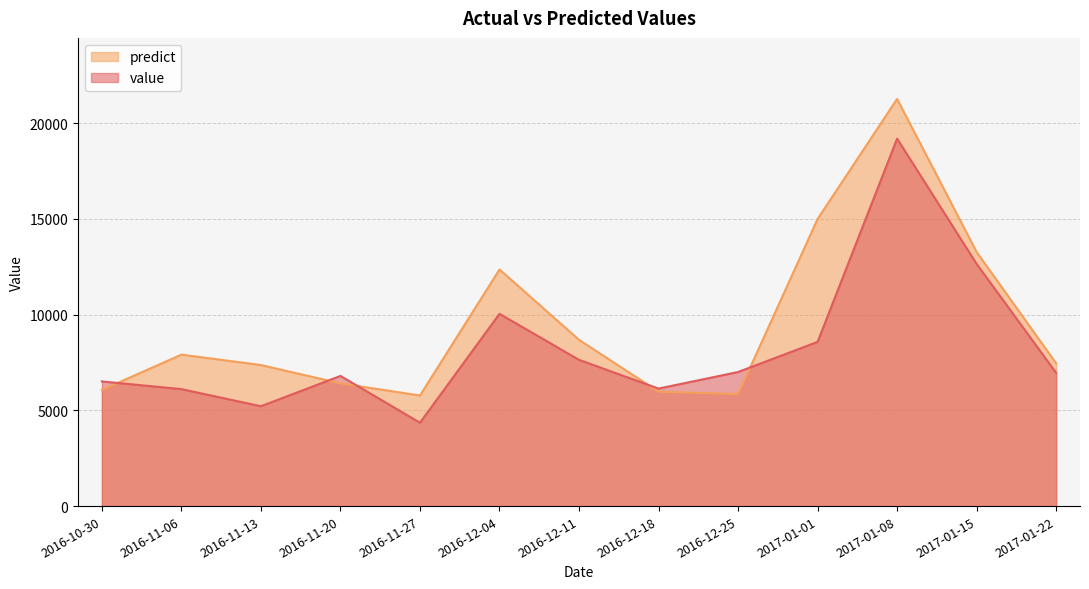

How many lines are shown in the chart?

2